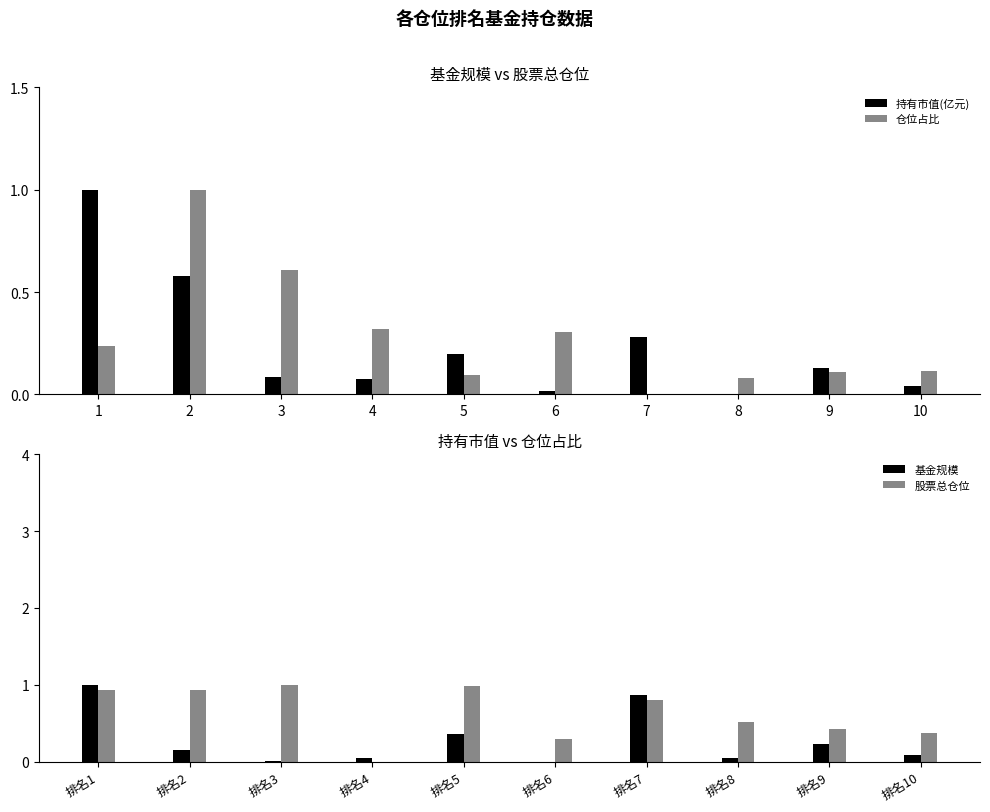

Count the number of categories in the chart.

10